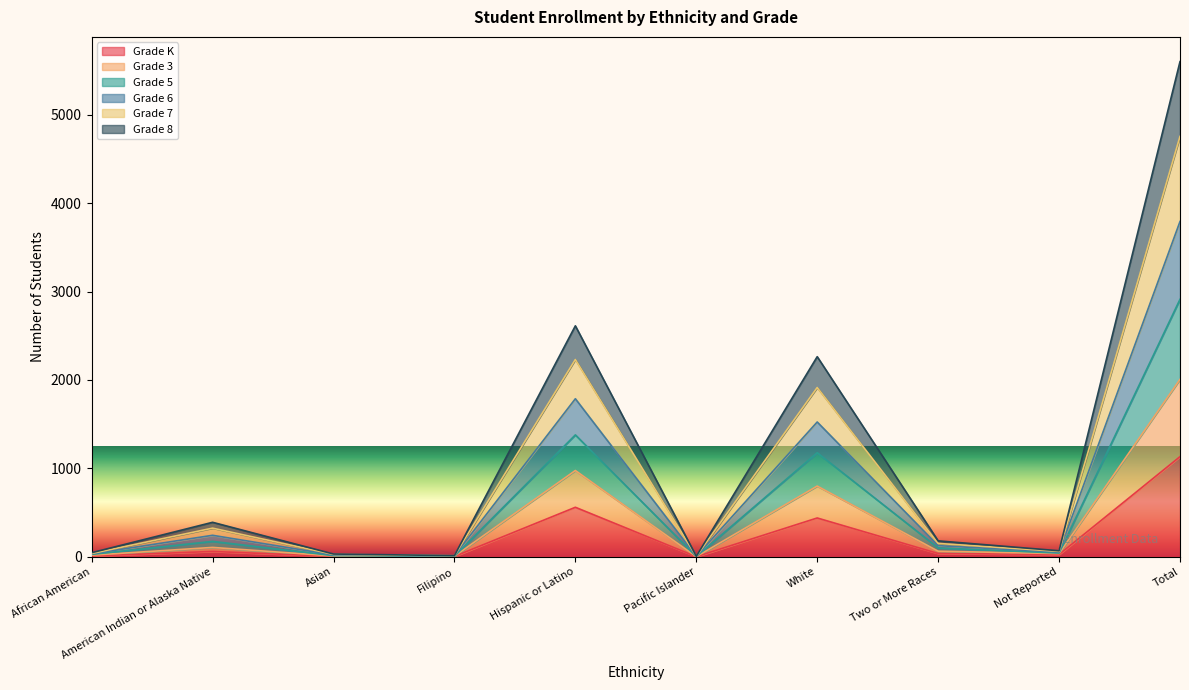

True or false: Grade 7 and Grade 6 intersect in this chart.

False